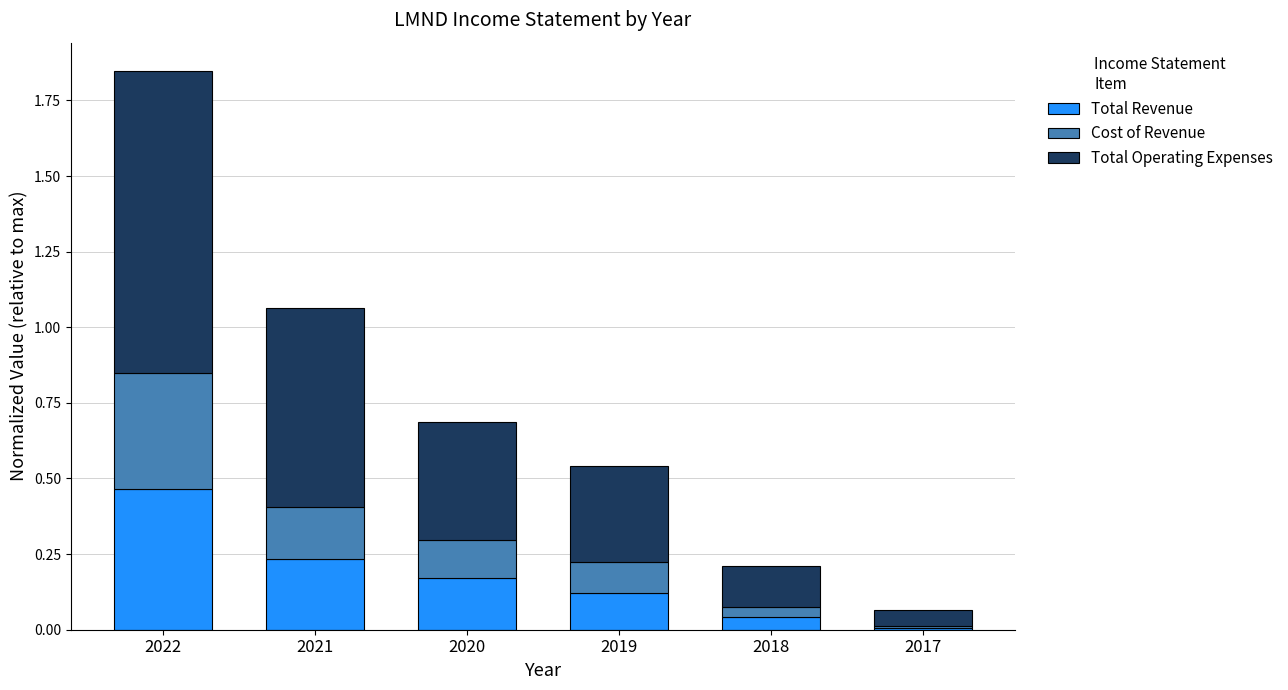

At which category is the sum across all series the highest?

2022